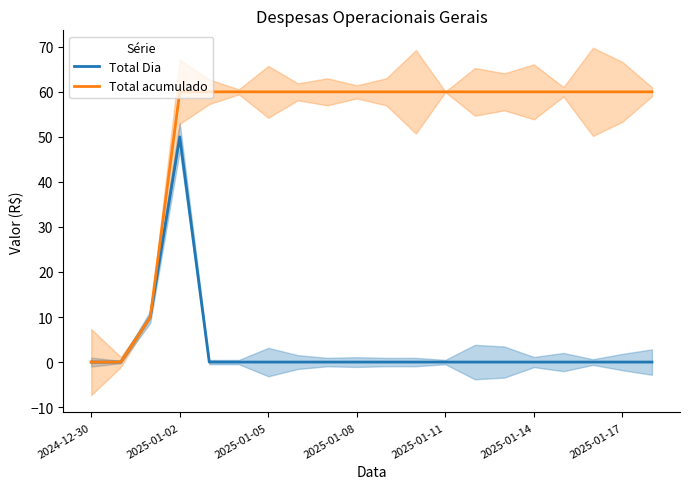

True or false: Total Dia has a value of 50 at 2025-01-02.

True